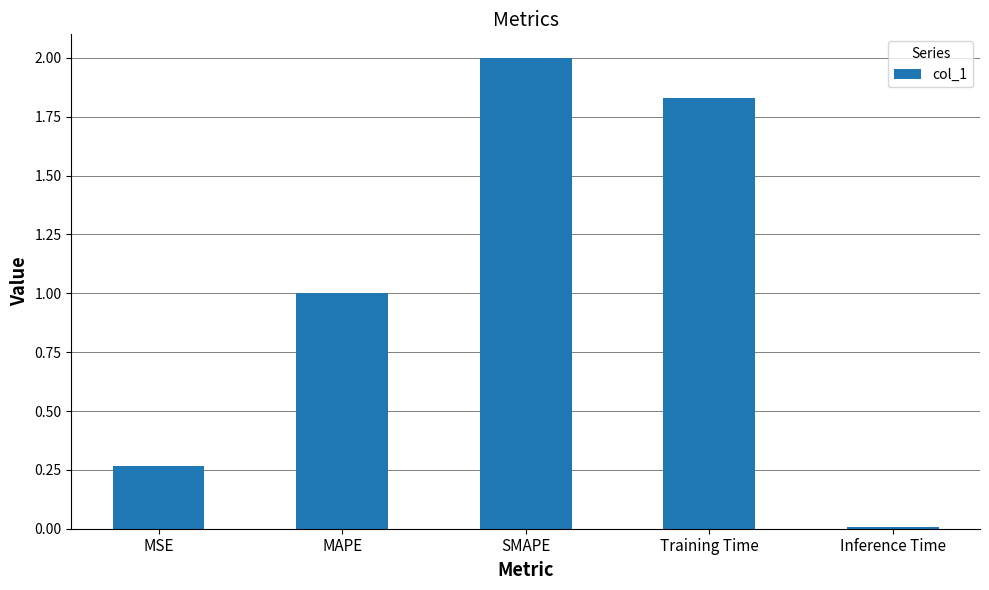

What is the label of the 4th bar from the right?

MAPE